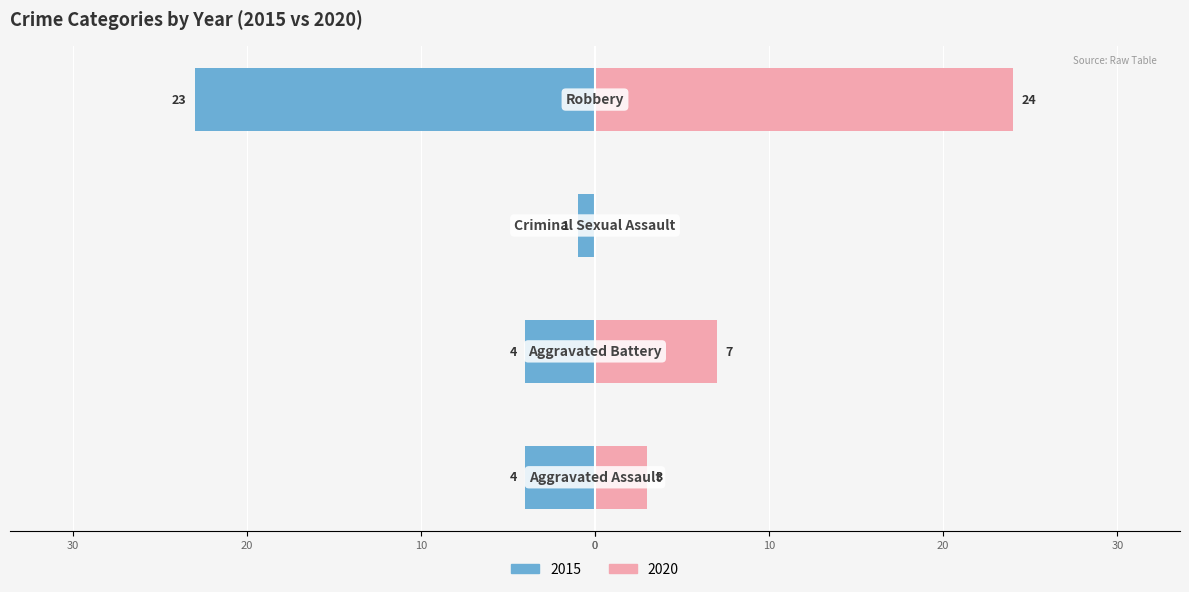

Which has a higher value, Robbery or Aggravated Assault?

Robbery